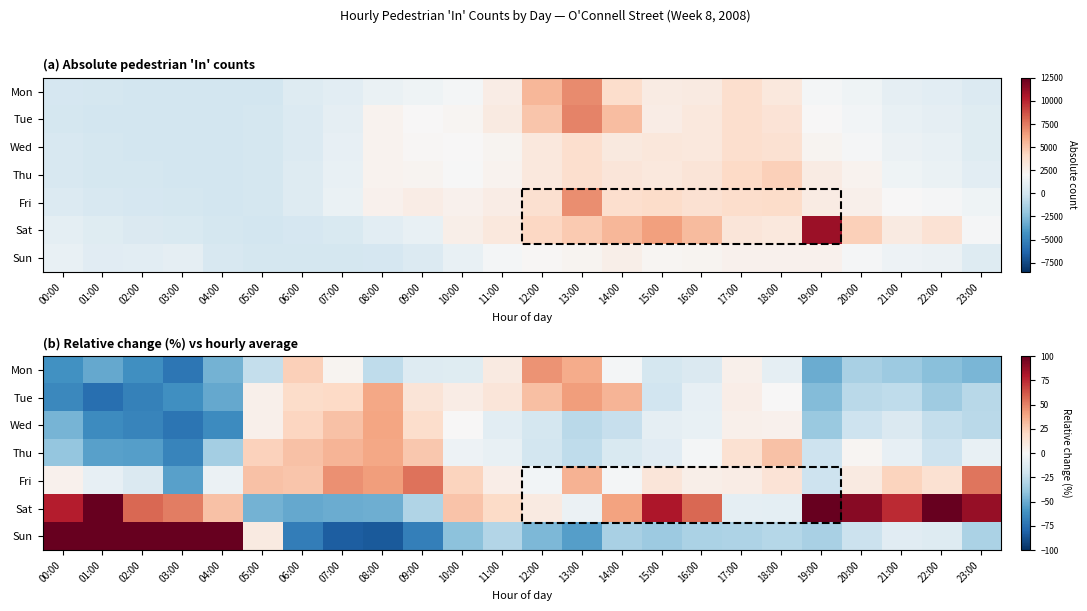

What is the sum of the Fri values at 11:00 and 15:00?

18.8